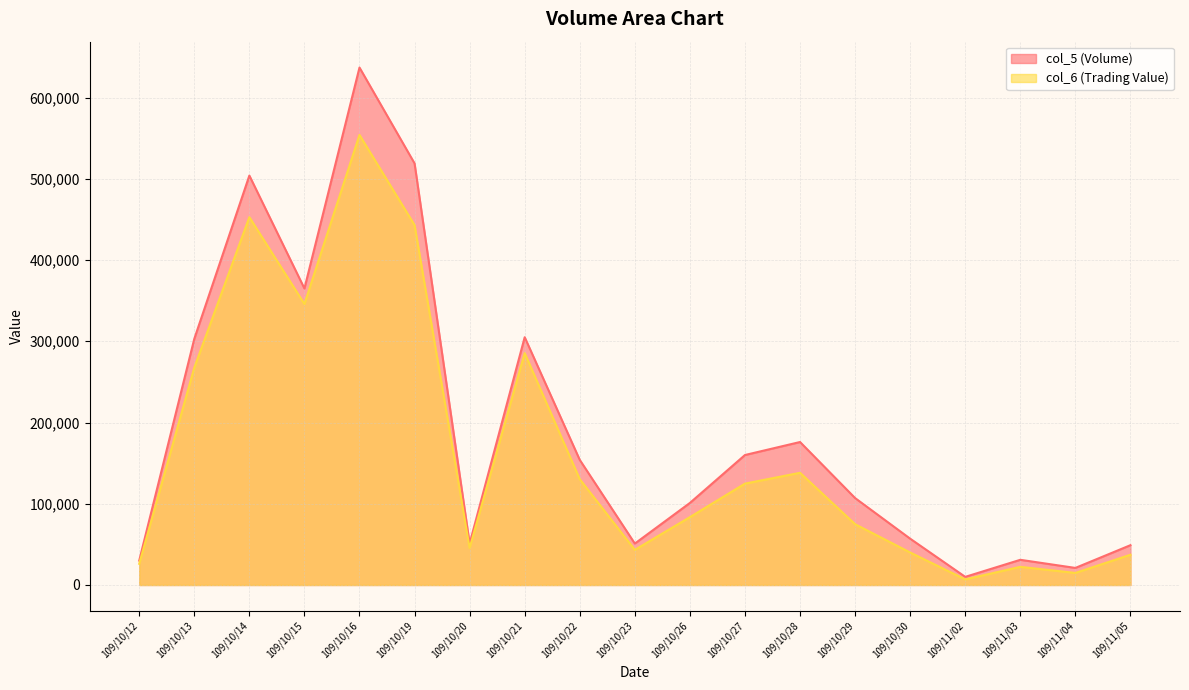

Is it true that col_5 equals 51000 at 109/10/23?

True